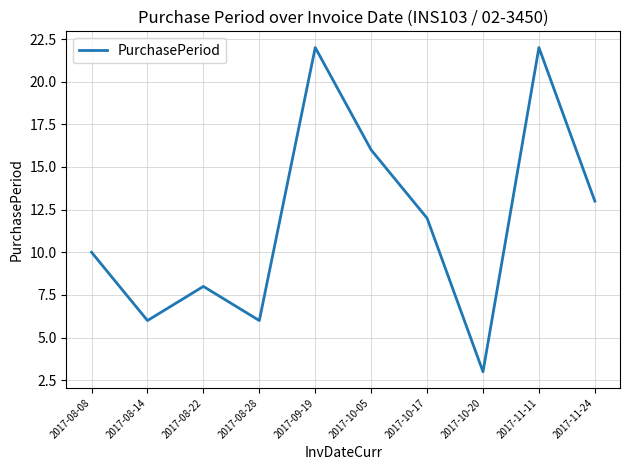

What is the change in value from 2017-11-11 to 2017-11-24?

-9